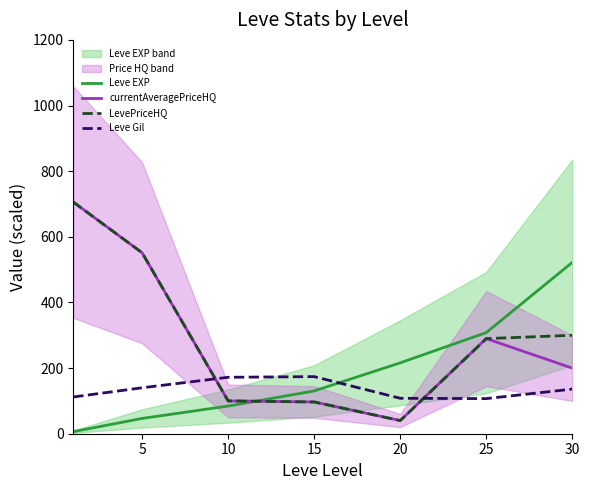

Between 30 and 10, which is larger?

30